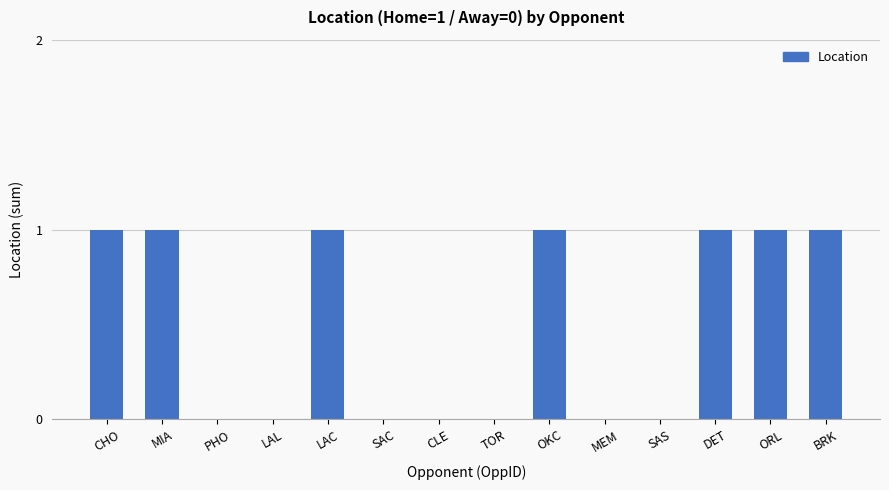

What is the change in value from TOR to ORL?

+1